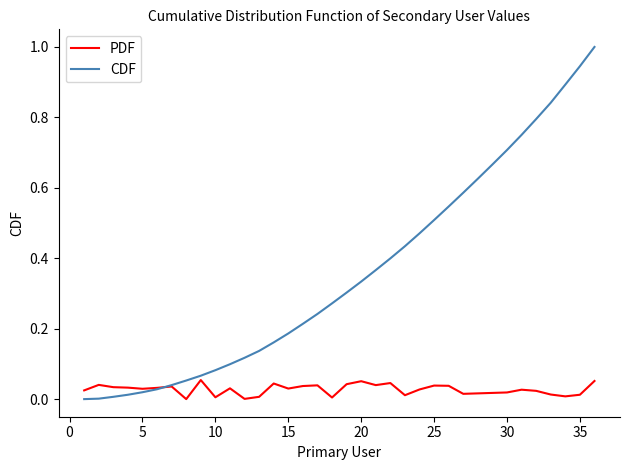

Which series has the largest total across all categories?

CDF